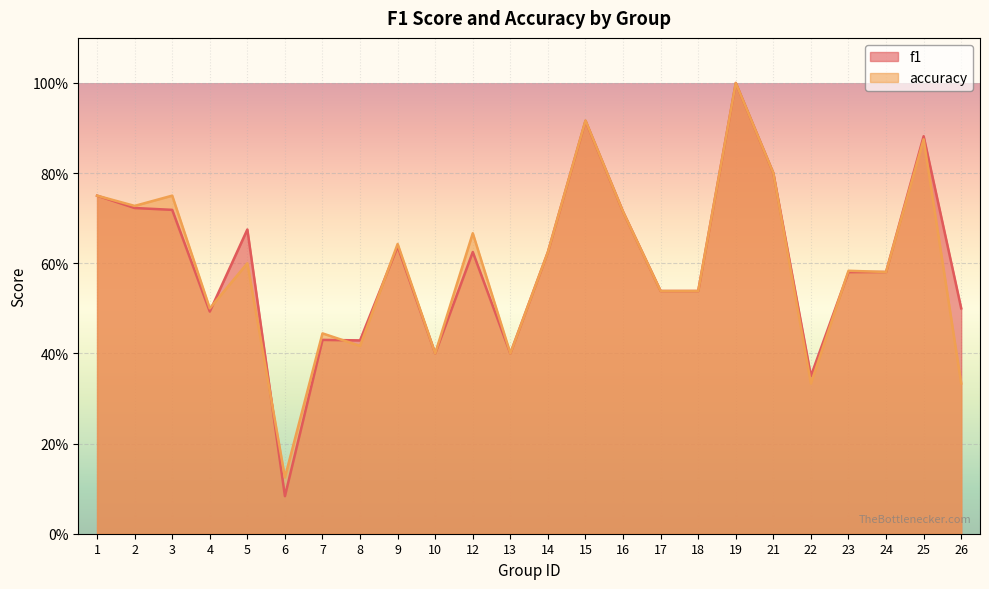

Rank the series by their maximum value, from highest to lowest.

f1, accuracy